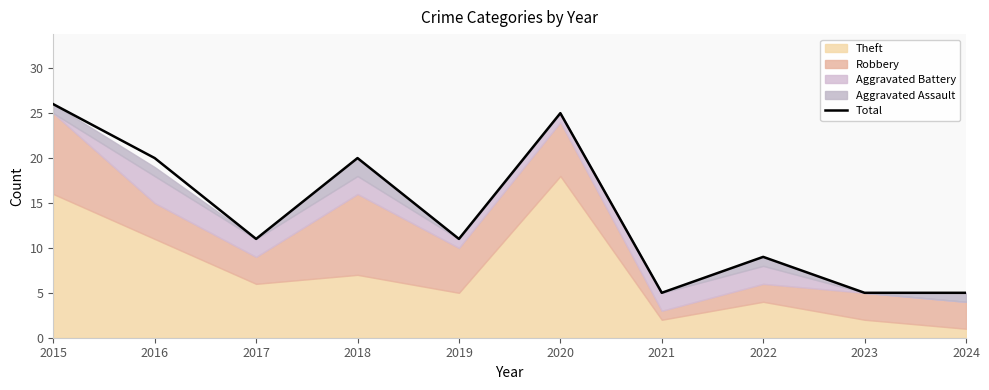

What is the average value?

14